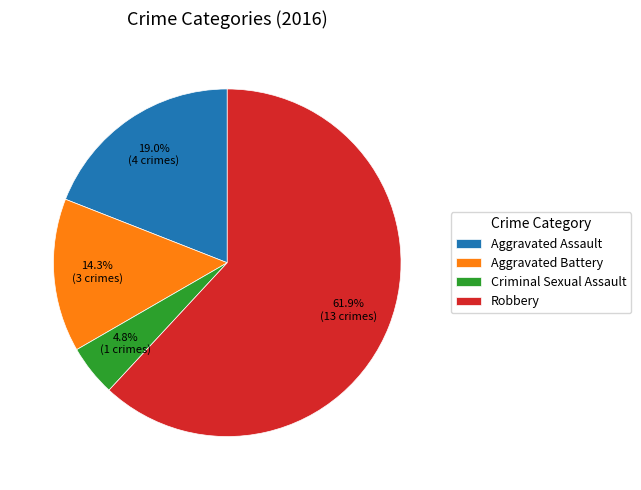

Which has a higher value, Aggravated Battery or Criminal Sexual Assault?

Aggravated Battery